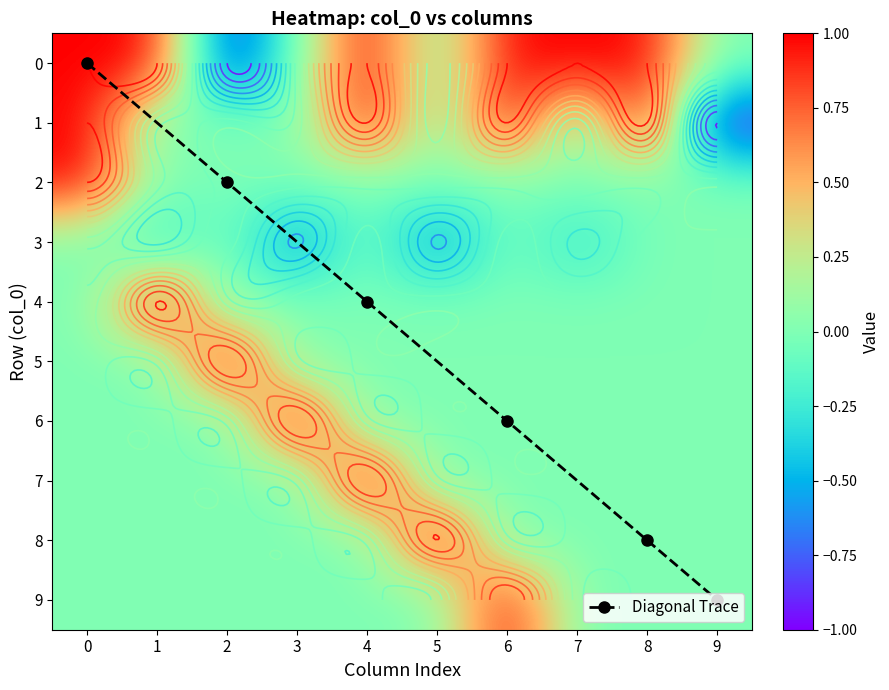

What is the difference between the second highest and minimum values in the 1 series?

2.0